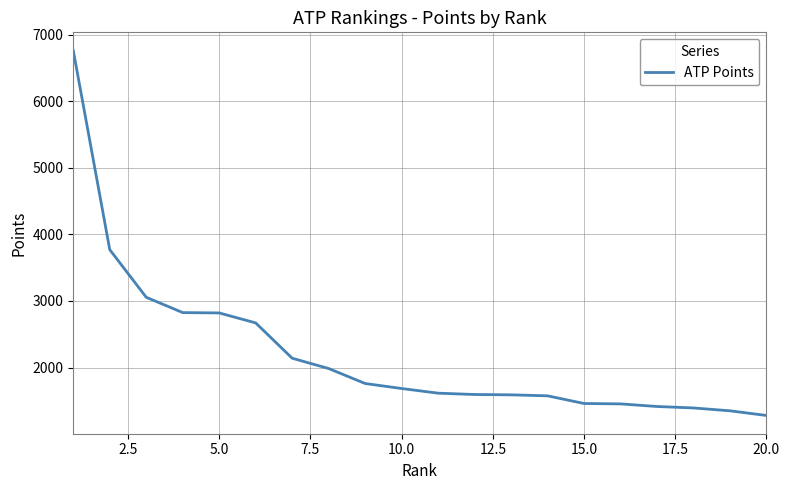

What is the difference between the maximum and minimum values?

5480